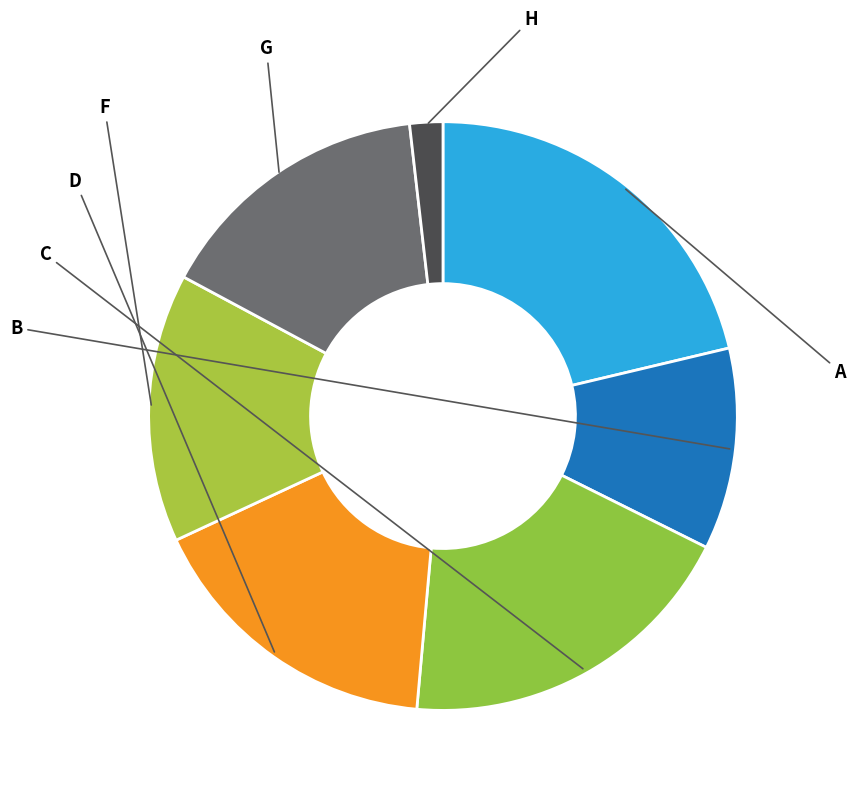

How many slices are in this pie chart?

7